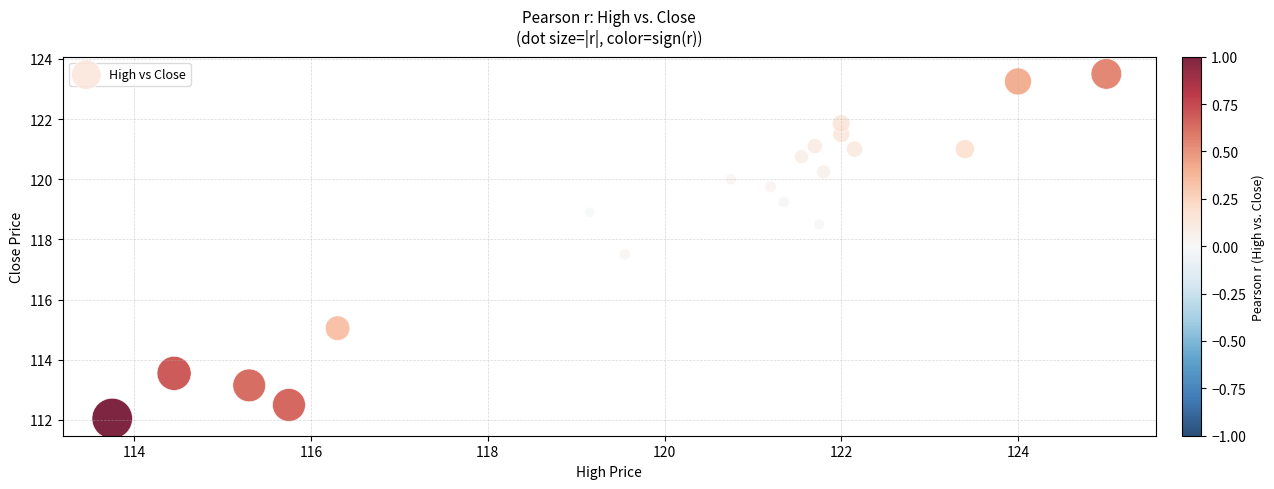

What Y value in the scatter plot is closest to 117?

117.5